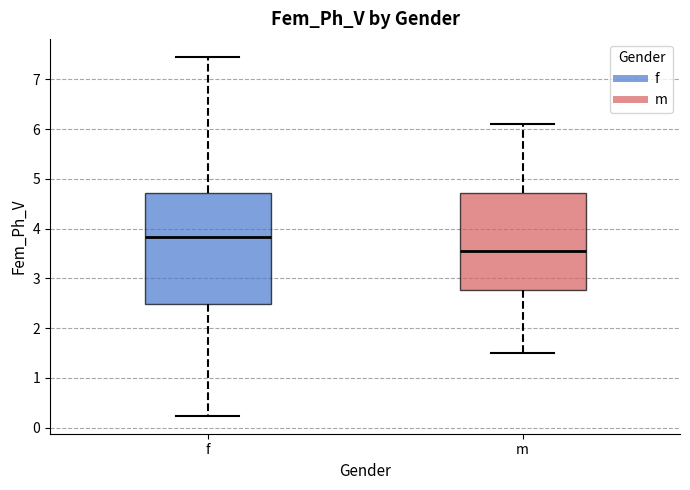

Where does the median line of the box for m sit on the y-axis? The values are not printed on the chart, so give them approximately, as read against the axis.

3.6